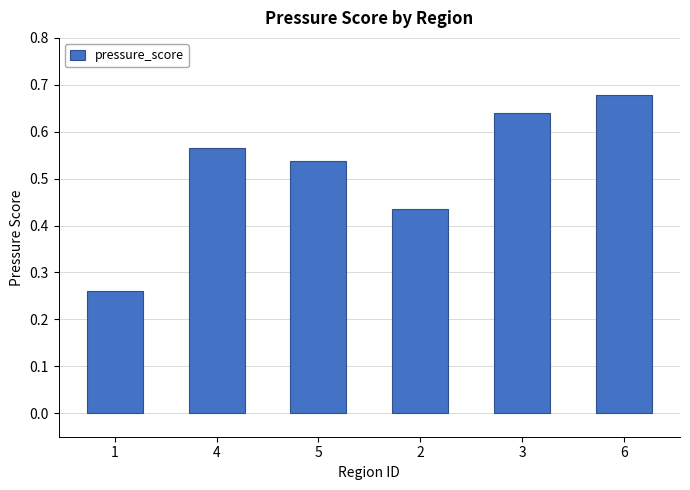

Between 3 and 4, which is larger?

3